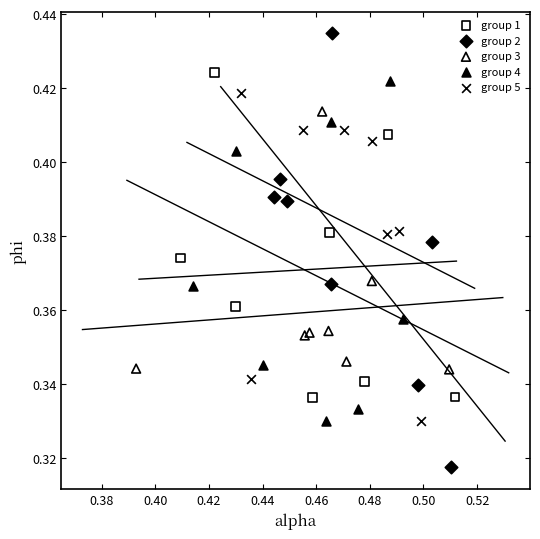

What are all the series names shown in the legend?

group 1, group 2, group 3, group 4, group 5